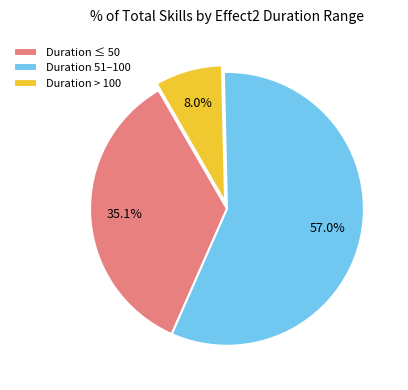

What is the largest slice in the pie chart?

Duration 51–100